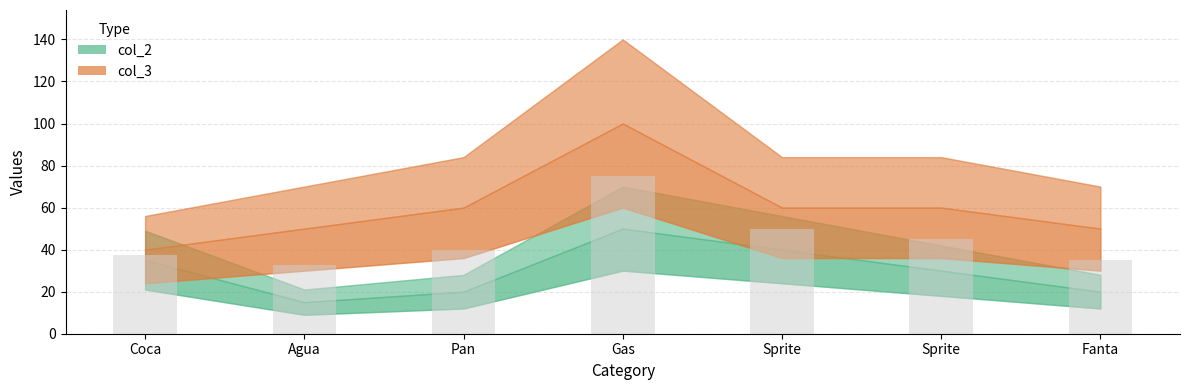

How many bars are there in total?

7